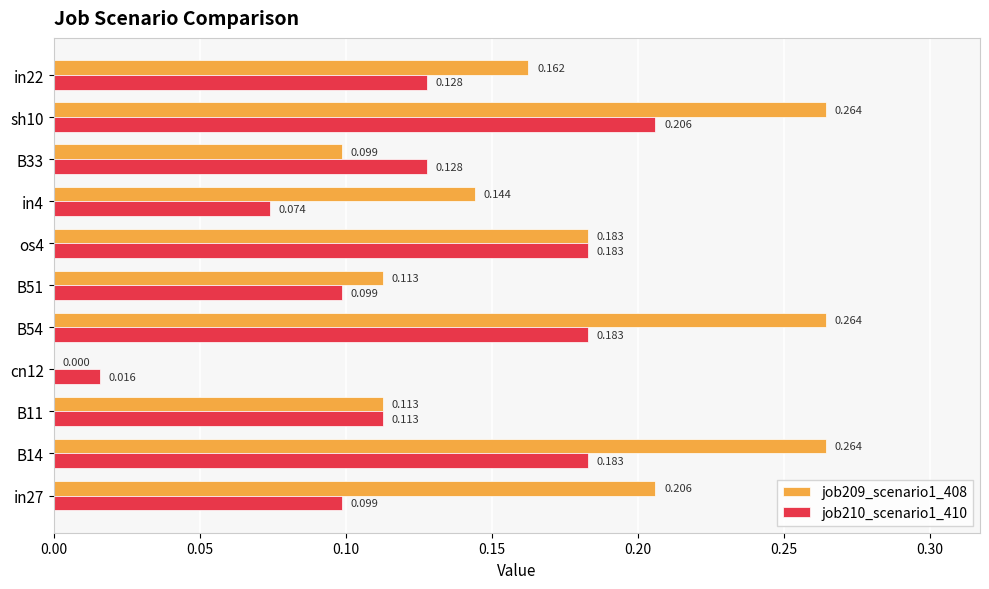

How many data points does each series have?

11